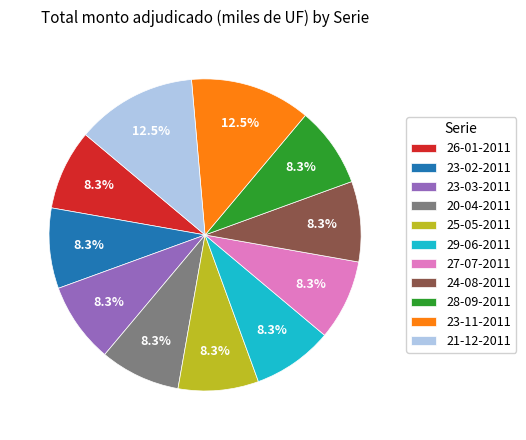

Count the number of slices in the pie.

11